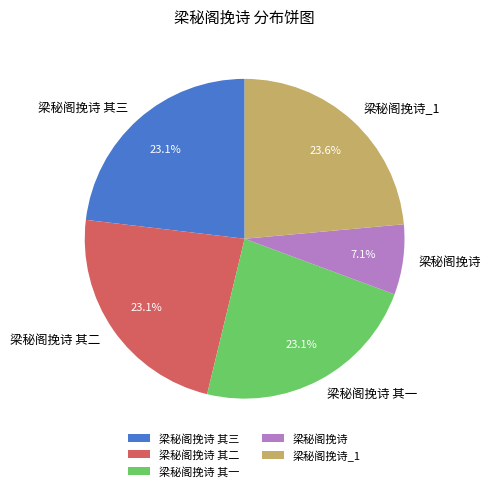

Approximately how many times larger is the value at 梁秘阁挽诗 其二 compared to 梁秘阁挽诗?

3.3